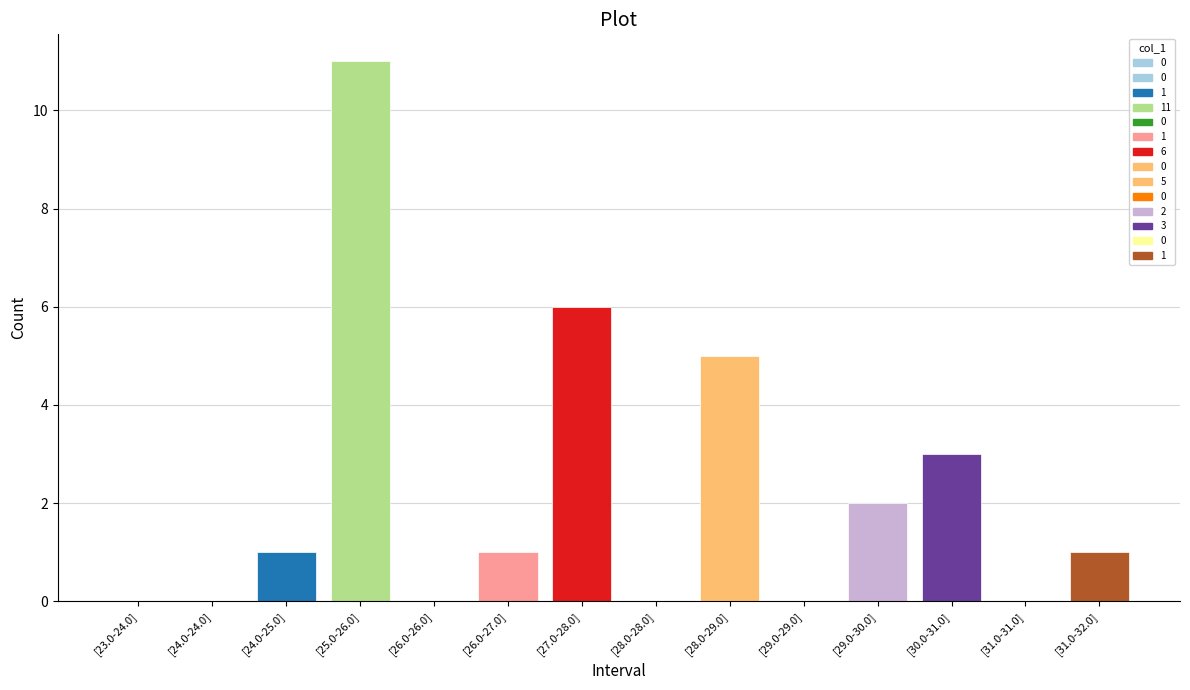

What position from the left is [29.0-29.0]?

10